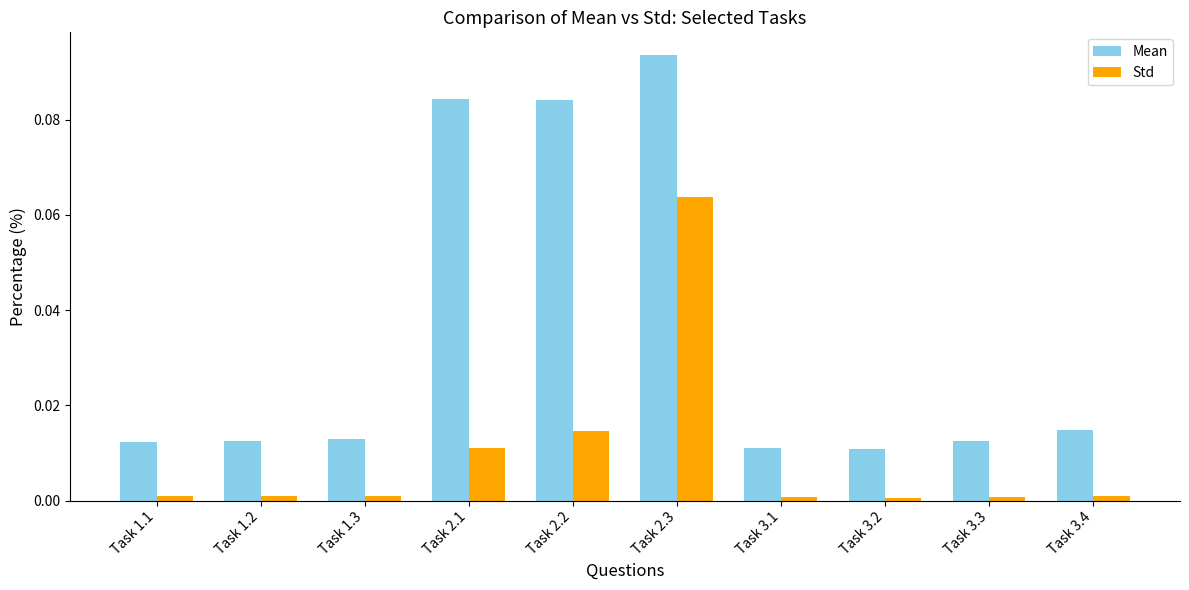

Which series has the largest range (max minus min)?

Mean